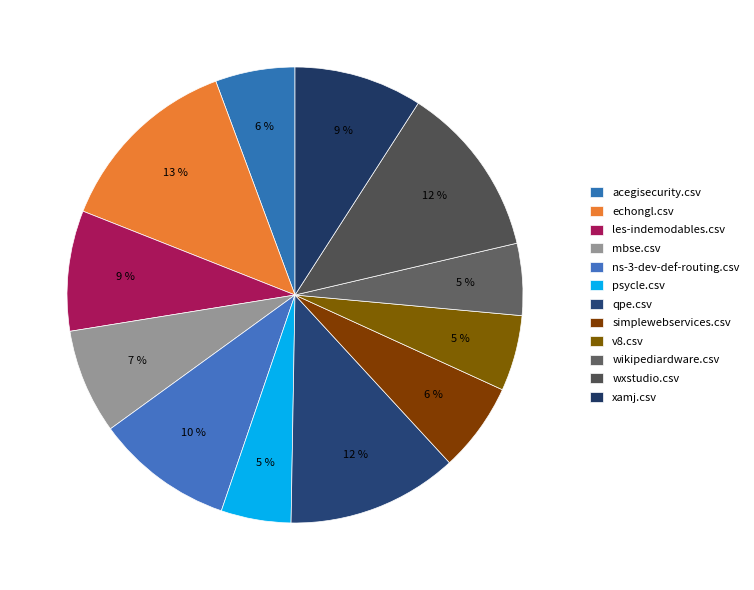

The wxstudio.csv slice represents 12% of the pie. True or false?

True